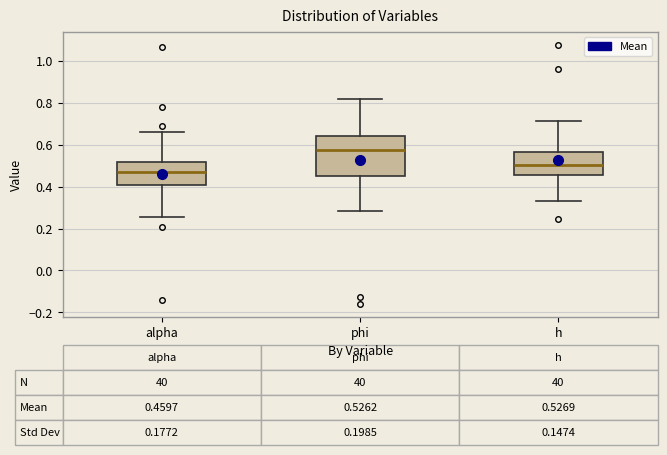

Comparing the boxes themselves (not the whiskers), which one is the tallest?

phi